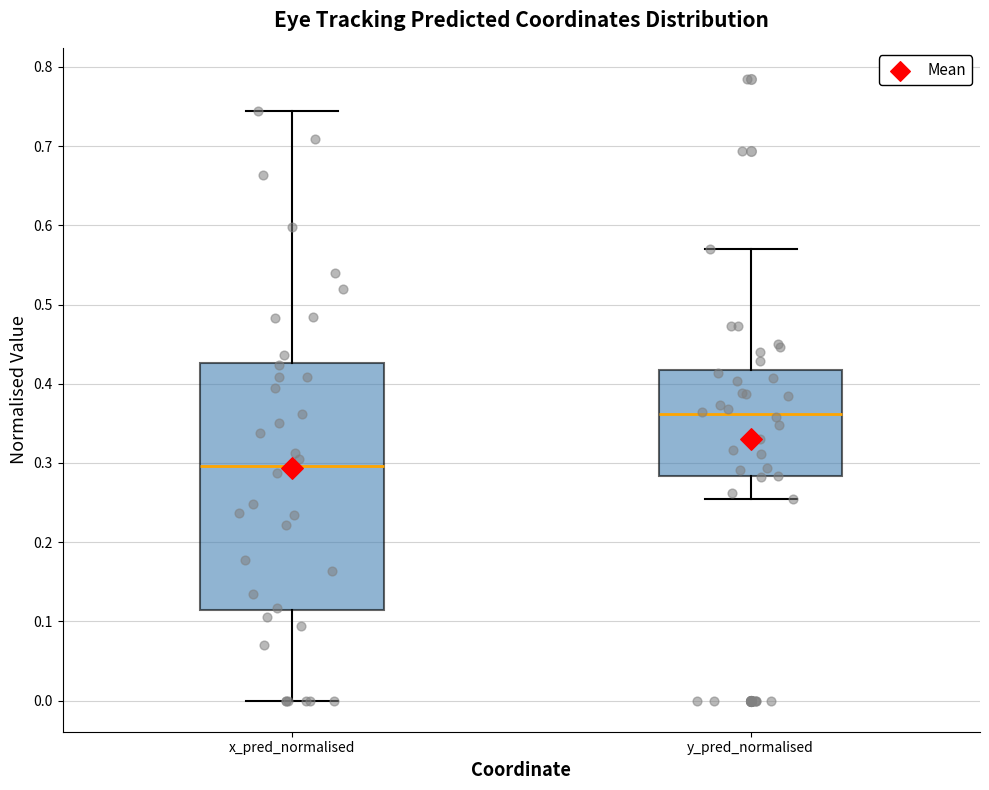

Where does the lower whisker of the box for x_pred_normalised end on the y-axis? The values are not printed on the chart, so give them approximately, as read against the axis.

0.00